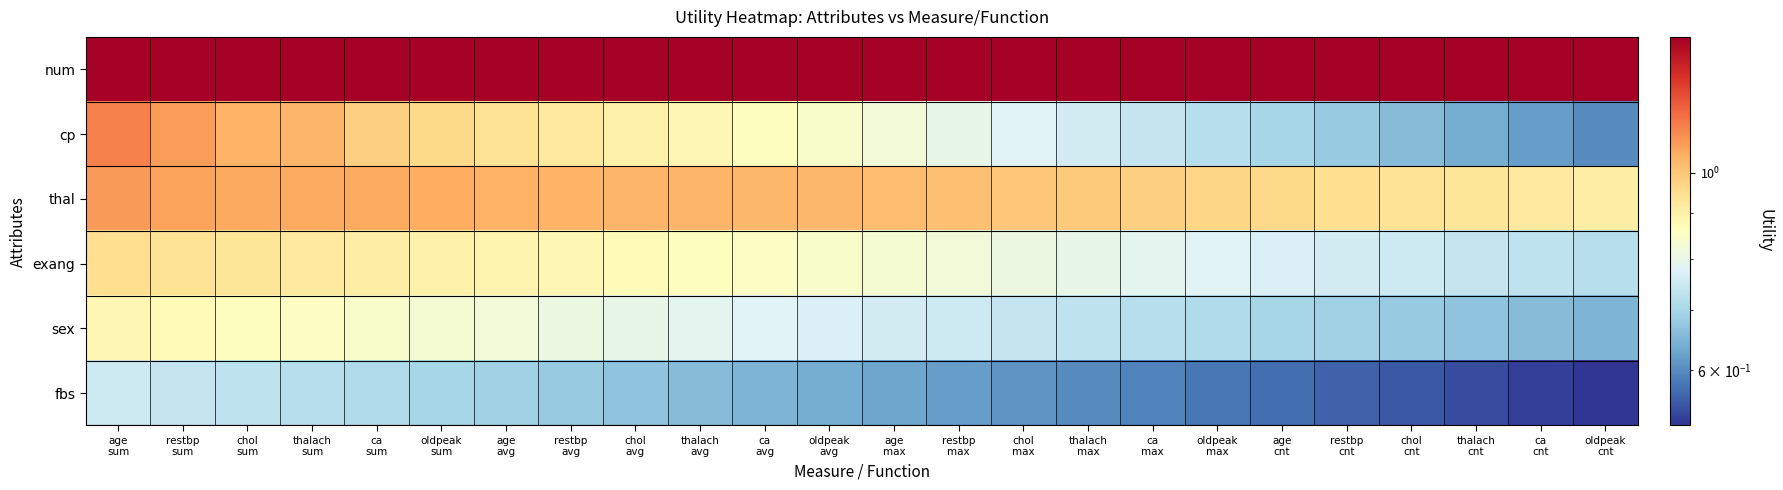

Reading left to right, transcribe all the data shown in this chart.

num: age
sum=1.4	restbp
sum=1.4	chol
sum=1.4	thalach
sum=1.4	ca
sum=1.4	oldpeak
sum=1.4	age
avg=1.4	restbp
avg=1.4	chol
avg=1.4	thalach
avg=1.4	ca
avg=1.4	oldpeak
avg=1.4	age
max=1.4	restbp
max=1.4	chol
max=1.4	thalach
max=1.4	ca
max=1.4	oldpeak
max=1.4	age
cnt=1.4	restbp
cnt=1.4	chol
cnt=1.4	thalach
cnt=1.4	ca
cnt=1.4	oldpeak
cnt=1.4
cp: age
sum=1.1	restbp
sum=1.1	chol
sum=1.0	thalach
sum=1.0	ca
sum=1.0	oldpeak
sum=1.0	age
avg=0.9	restbp
avg=0.9	chol
avg=0.9	thalach
avg=0.9	ca
avg=0.9	oldpeak
avg=0.8	age
max=0.8	restbp
max=0.8	chol
max=0.8	thalach
max=0.8	ca
max=0.7	oldpeak
max=0.7	age
cnt=0.7	restbp
cnt=0.7	chol
cnt=0.7	thalach
cnt=0.6	ca
cnt=0.6	oldpeak
cnt=0.6
thal: age
sum=1.1	restbp
sum=1.1	chol
sum=1.1	thalach
sum=1.1	ca
sum=1.1	oldpeak
sum=1.0	age
avg=1.0	restbp
avg=1.0	chol
avg=1.0	thalach
avg=1.0	ca
avg=1.0	oldpeak
avg=1.0	age
max=1.0	restbp
max=1.0	chol
max=1.0	thalach
max=1.0	ca
max=1.0	oldpeak
max=1.0	age
cnt=1.0	restbp
cnt=0.9	chol
cnt=0.9	thalach
cnt=0.9	ca
cnt=0.9	oldpeak
cnt=0.9
exang: age
sum=0.9	restbp
sum=0.9	chol
sum=0.9	thalach
sum=0.9	ca
sum=0.9	oldpeak
sum=0.9	age
avg=0.9	restbp
avg=0.9	chol
avg=0.9	thalach
avg=0.9	ca
avg=0.8	oldpeak
avg=0.8	age
max=0.8	restbp
max=0.8	chol
max=0.8	thalach
max=0.8	ca
max=0.8	oldpeak
max=0.8	age
cnt=0.8	restbp
cnt=0.8	chol
cnt=0.8	thalach
cnt=0.7	ca
cnt=0.7	oldpeak
cnt=0.7
sex: age
sum=0.9	restbp
sum=0.9	chol
sum=0.9	thalach
sum=0.8	ca
sum=0.8	oldpeak
sum=0.8	age
avg=0.8	restbp
avg=0.8	chol
avg=0.8	thalach
avg=0.8	ca
avg=0.8	oldpeak
avg=0.8	age
max=0.8	restbp
max=0.8	chol
max=0.7	thalach
max=0.7	ca
max=0.7	oldpeak
max=0.7	age
cnt=0.7	restbp
cnt=0.7	chol
cnt=0.7	thalach
cnt=0.7	ca
cnt=0.7	oldpeak
cnt=0.7
fbs: age
sum=0.8	restbp
sum=0.7	chol
sum=0.7	thalach
sum=0.7	ca
sum=0.7	oldpeak
sum=0.7	age
avg=0.7	restbp
avg=0.7	chol
avg=0.7	thalach
avg=0.7	ca
avg=0.7	oldpeak
avg=0.6	age
max=0.6	restbp
max=0.6	chol
max=0.6	thalach
max=0.6	ca
max=0.6	oldpeak
max=0.6	age
cnt=0.6	restbp
cnt=0.6	chol
cnt=0.6	thalach
cnt=0.5	ca
cnt=0.5	oldpeak
cnt=0.5